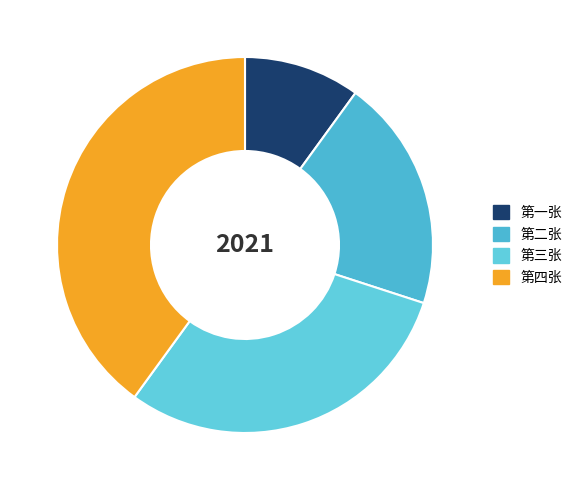

Is 第一张 the majority of the pie?

No